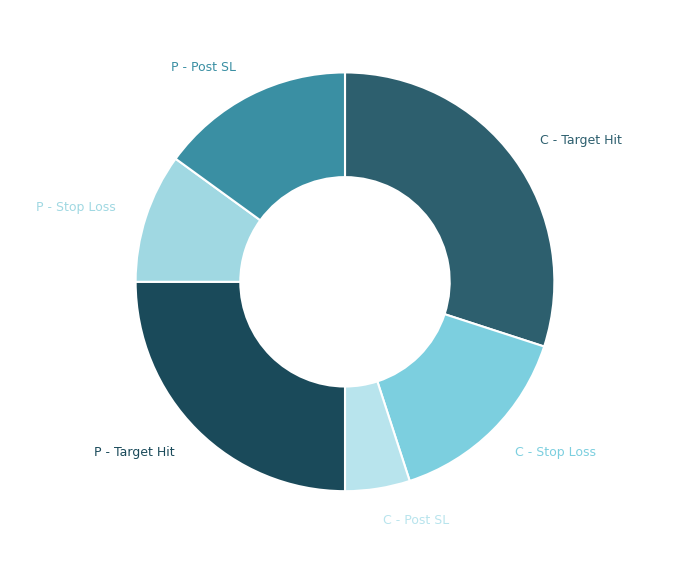

Does any single category account for the majority?

No